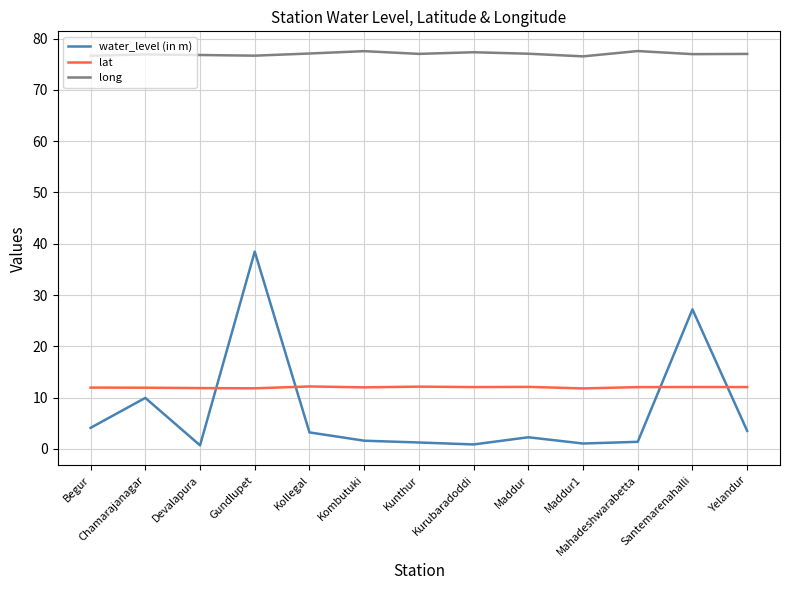

What position from the right is Kollegal?

9